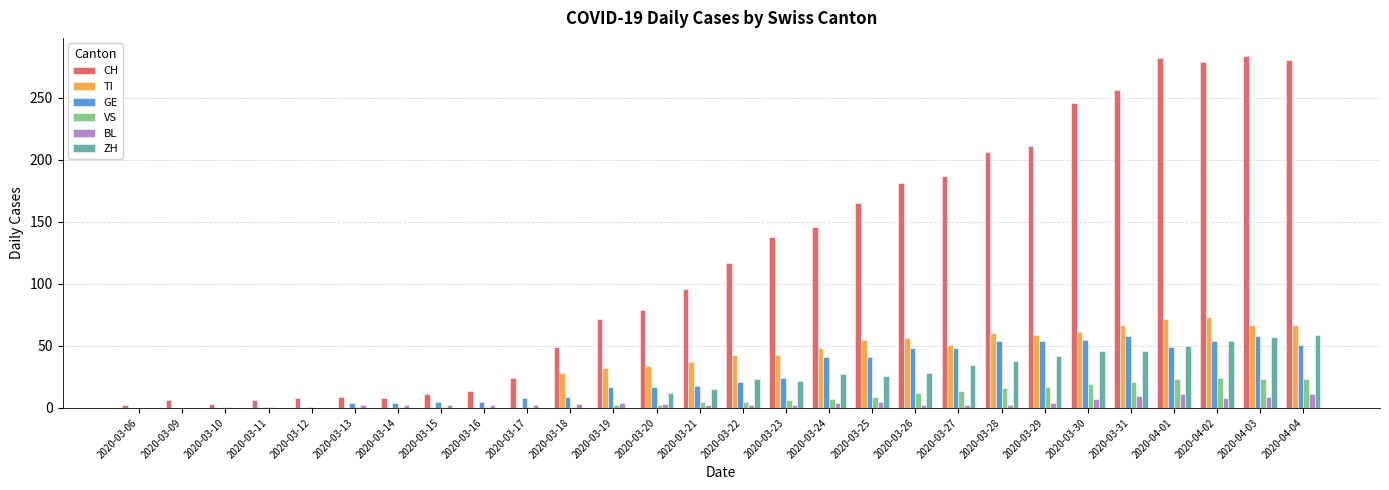

Between 2020-03-06 and 2020-03-27, which series saw the biggest shift?

CH